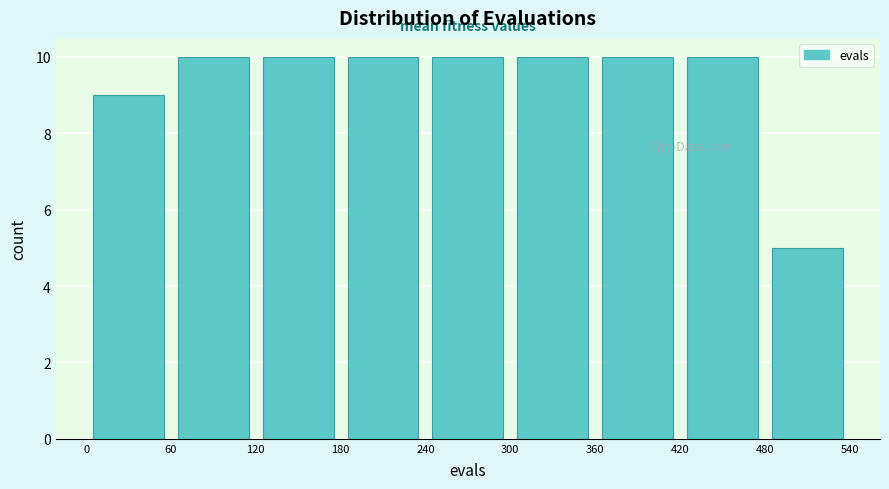

Reading left to right, list every bar in this chart as the range it spans on the x-axis followed by its height. The values are not printed on the chart, so give them approximately, as read against the axis.

0 to 60: 9
60 to 120: 10
120 to 180: 10
180 to 240: 10
240 to 300: 10
300 to 360: 10
360 to 420: 10
420 to 480: 10
480 to 540: 5